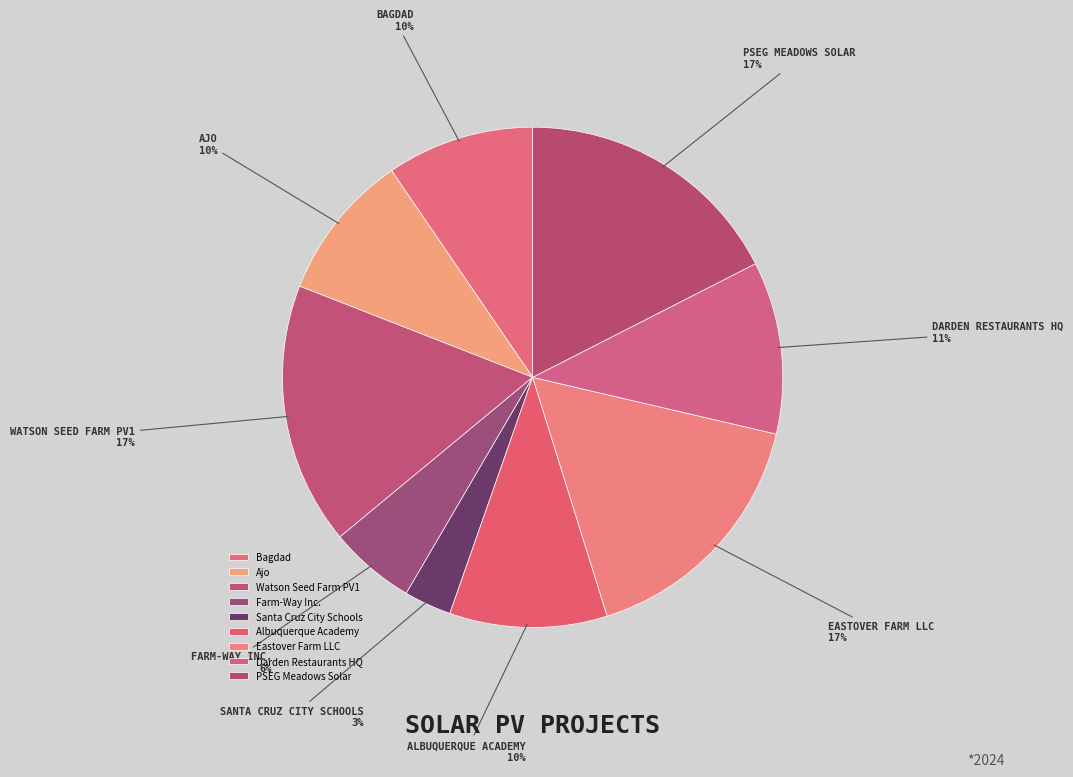

How many segments does this pie chart have?

9